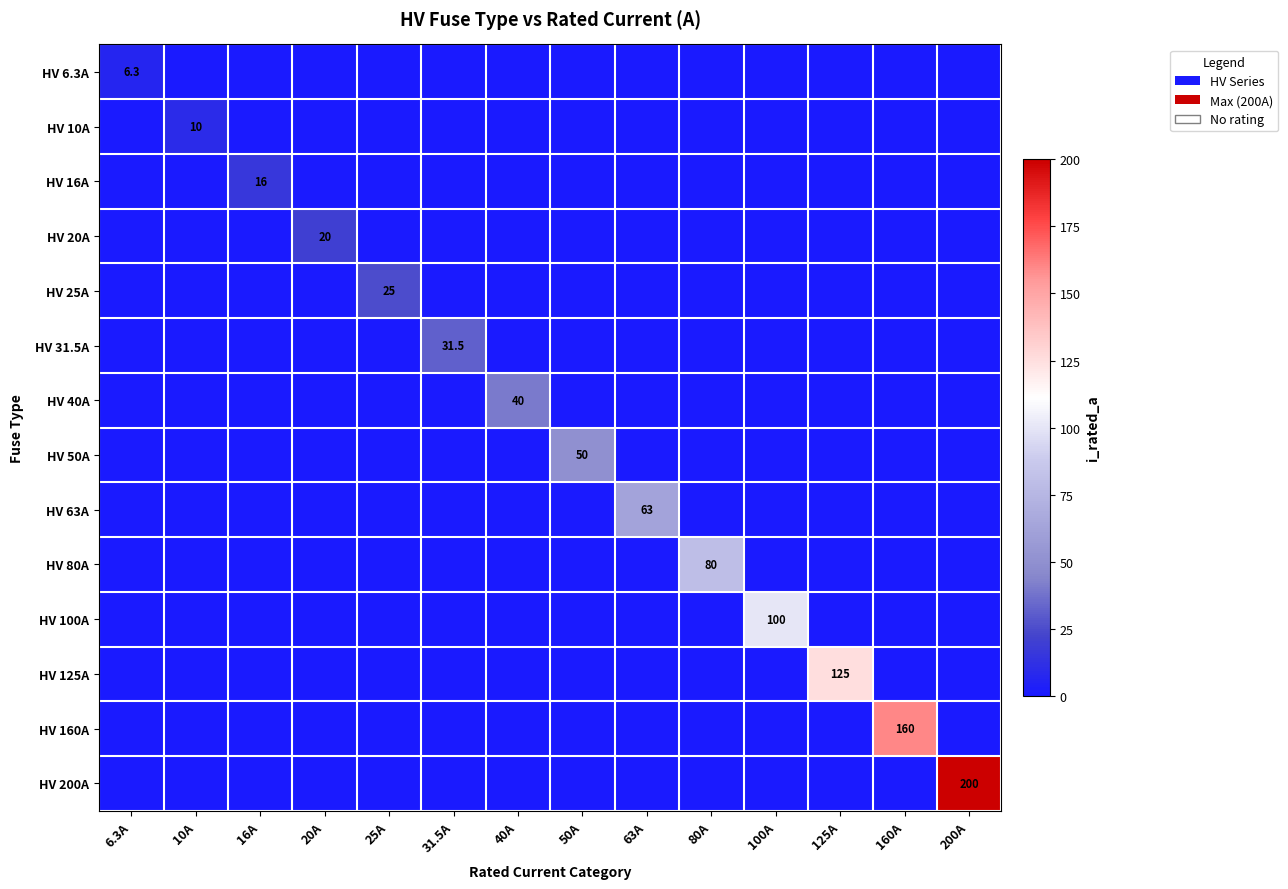

How many distinct data groups are displayed?

14